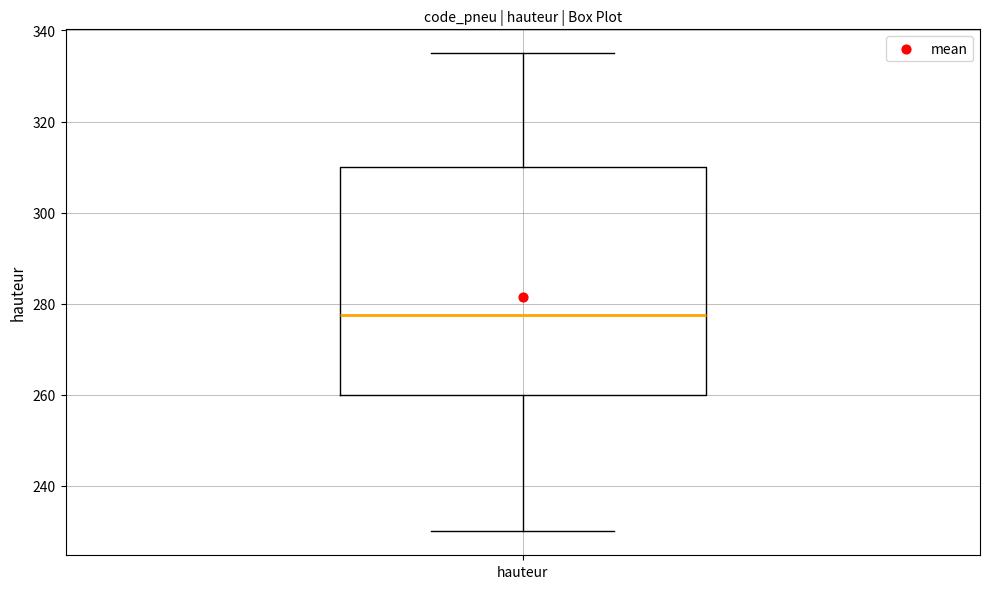

Transcribe this box plot: give where the median line is, the range the box spans, and where the two whiskers end, as read against the y-axis. The values are not printed on the chart, so give them approximately, as read against the axis.

median 278, box 260 to 310, whiskers 230 to 336